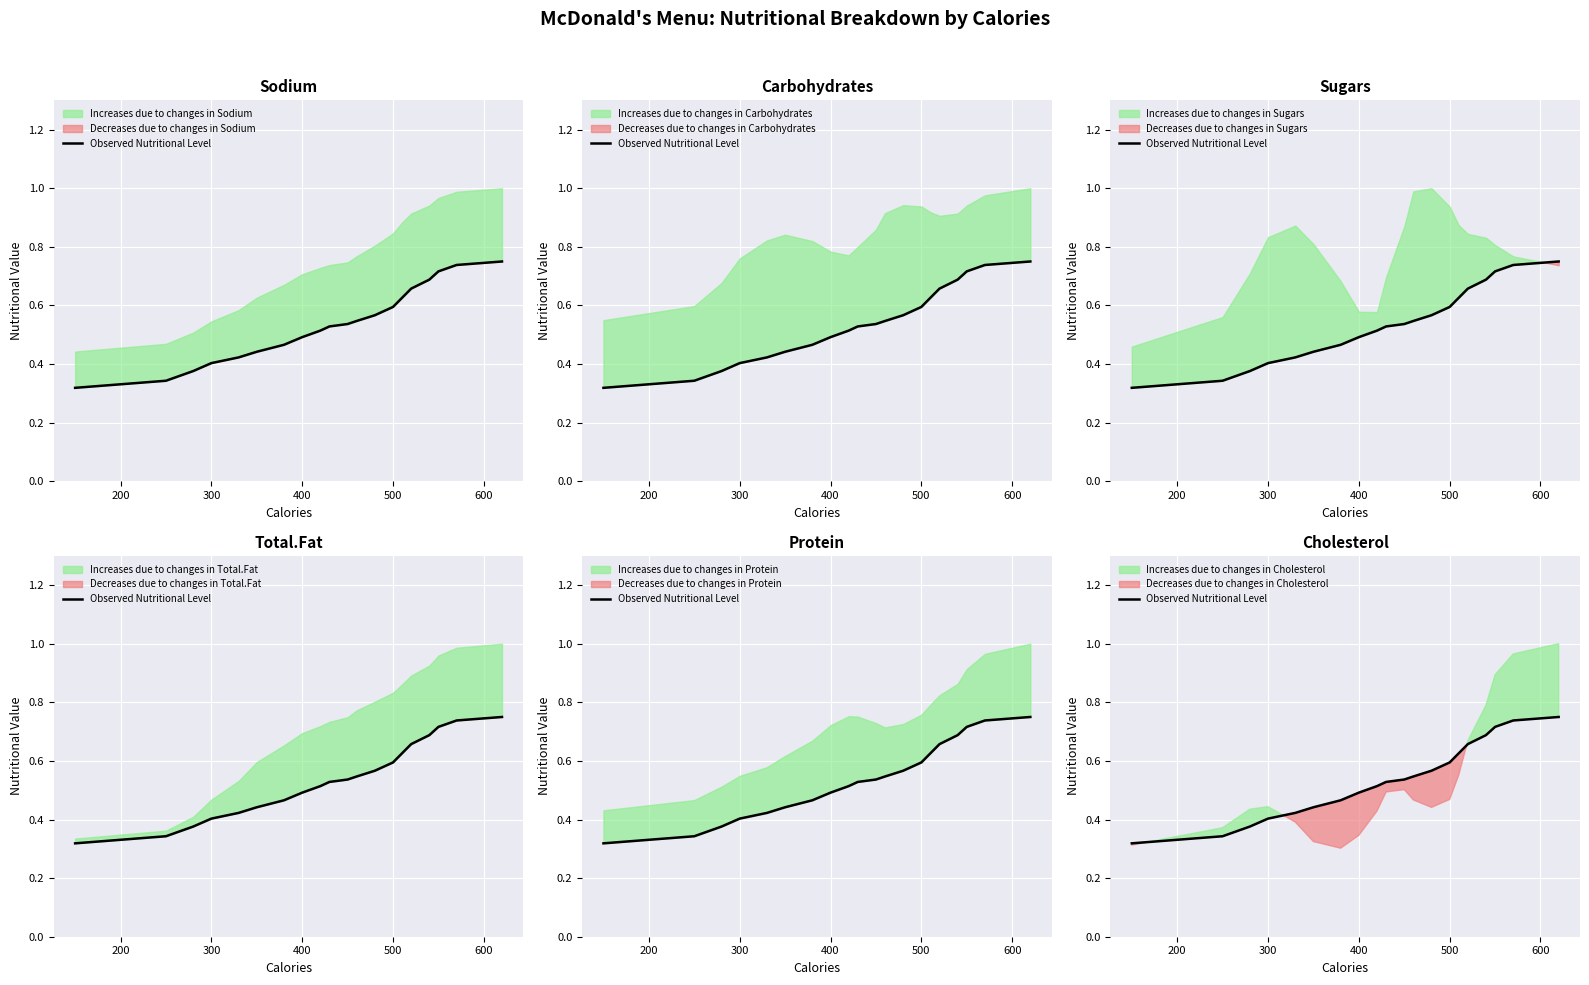

How many lines are shown in the chart?

1